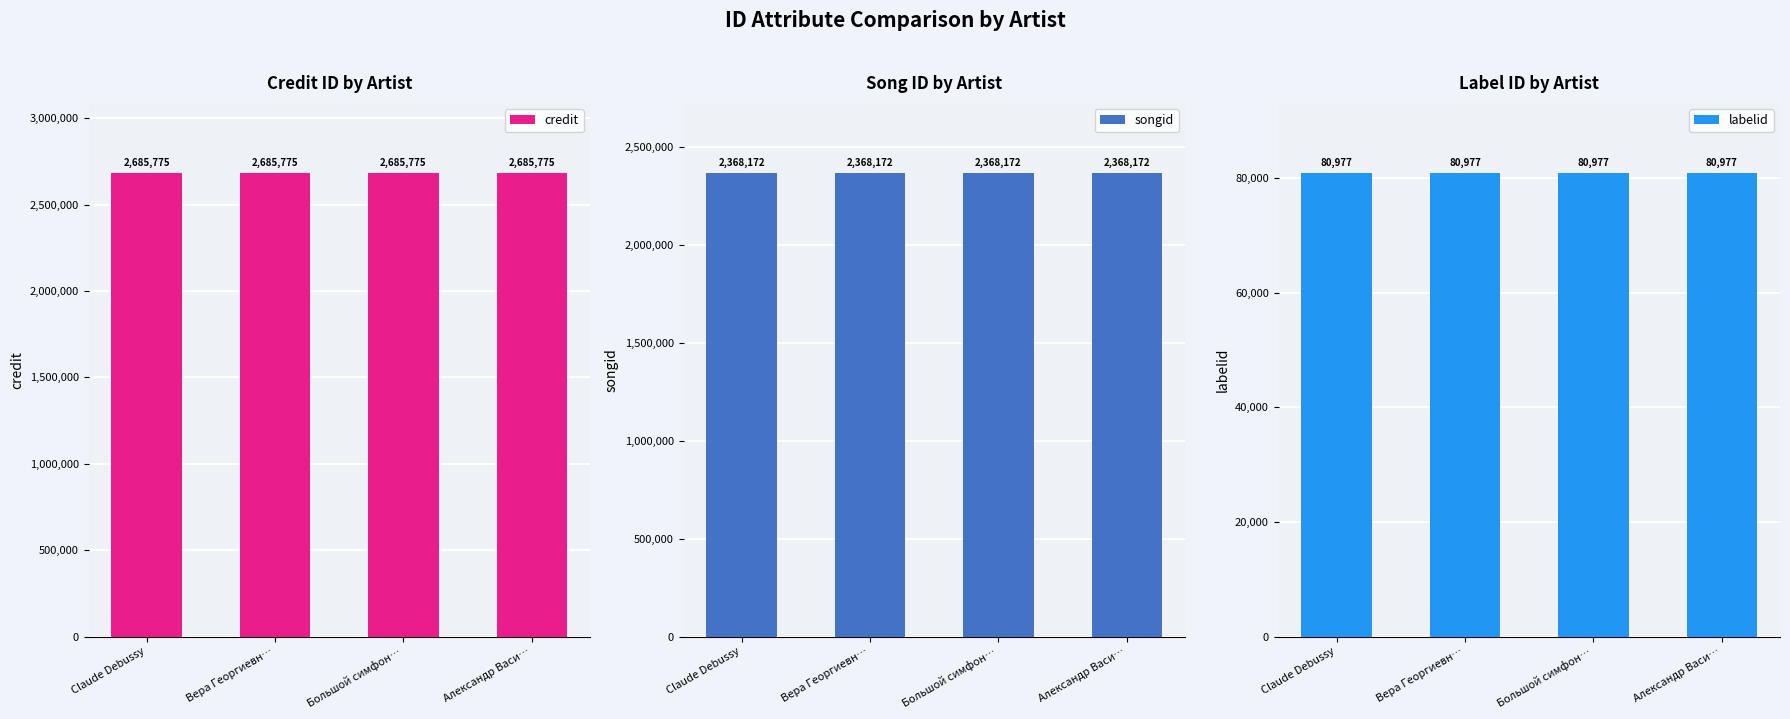

Reading left to right, extract all data points from this chart.

credit: 2685775	2685775	2685775	2685775
songid: 2368172	2368172	2368172	2368172
labelid: 80977	80977	80977	80977